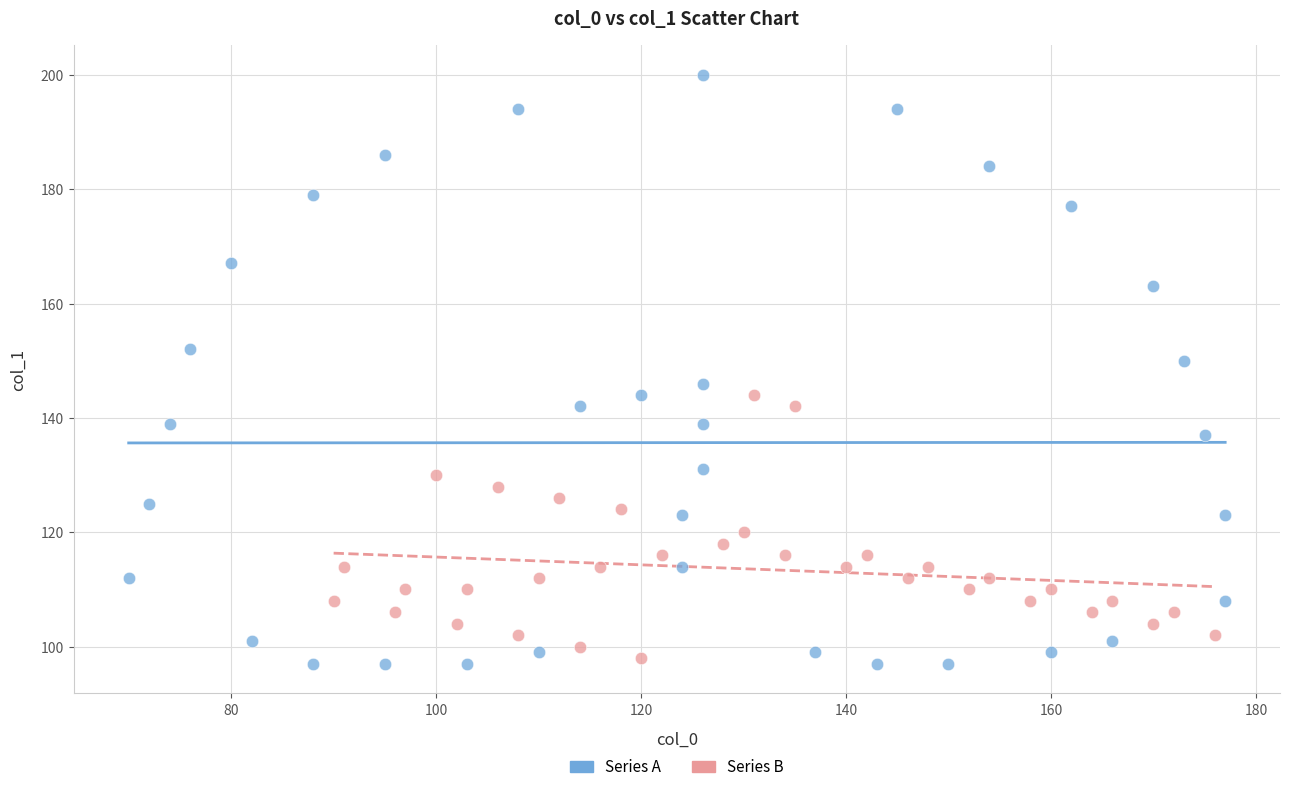

Which series has the widest spread of Y values?

Series A